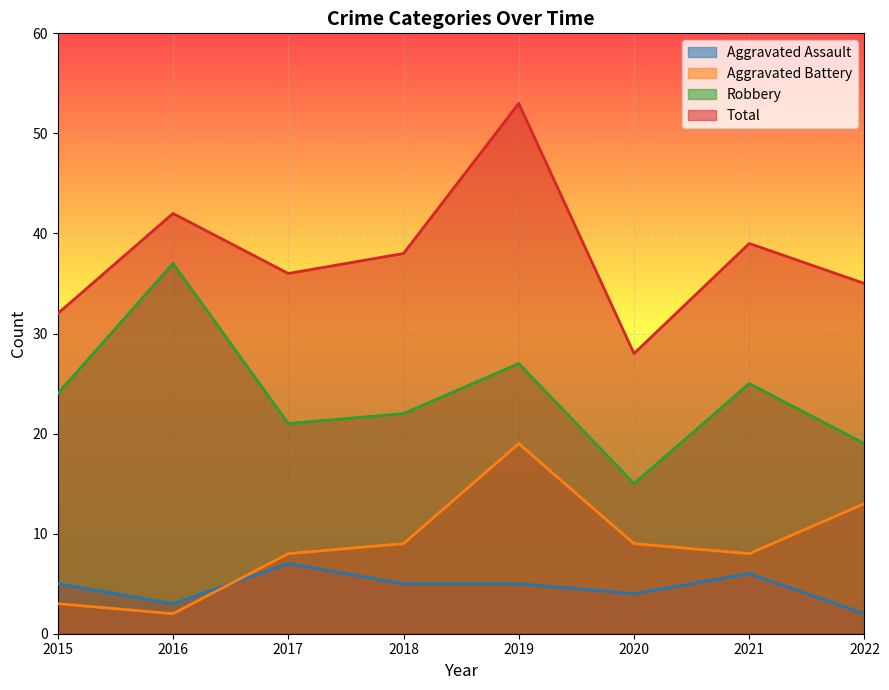

Rank the series at 2021 from lowest to highest value.

Aggravated Assault, Aggravated Battery, Robbery, Total